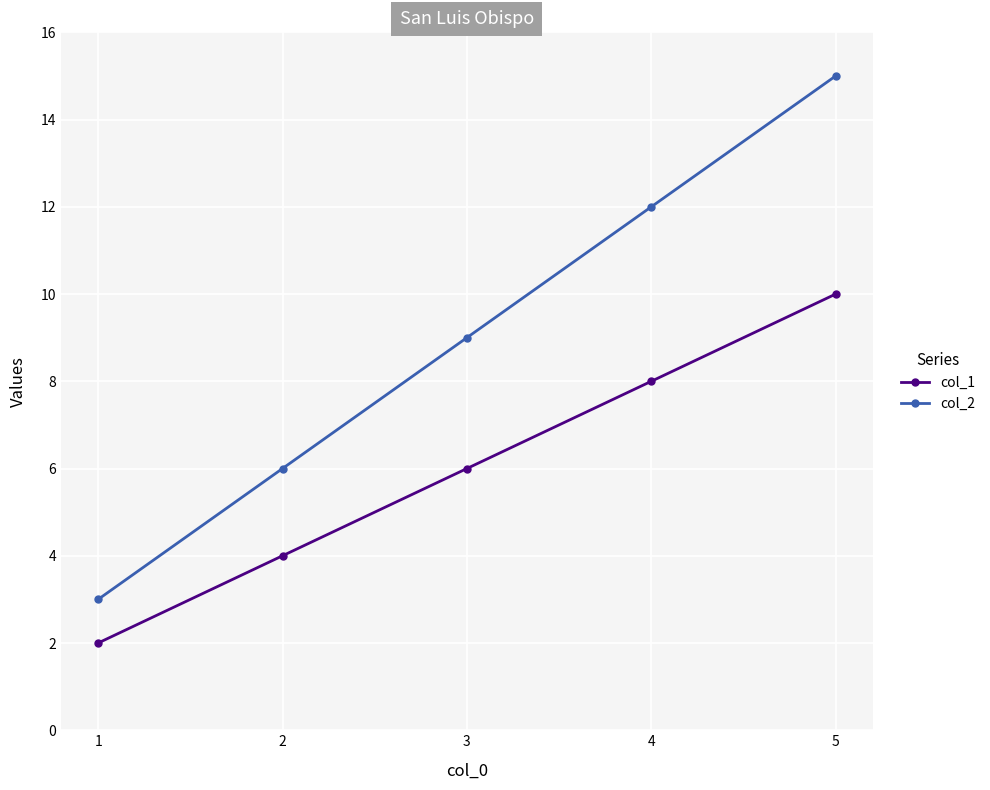

What value does the col_2 series have at 3, to the nearest 10?

10